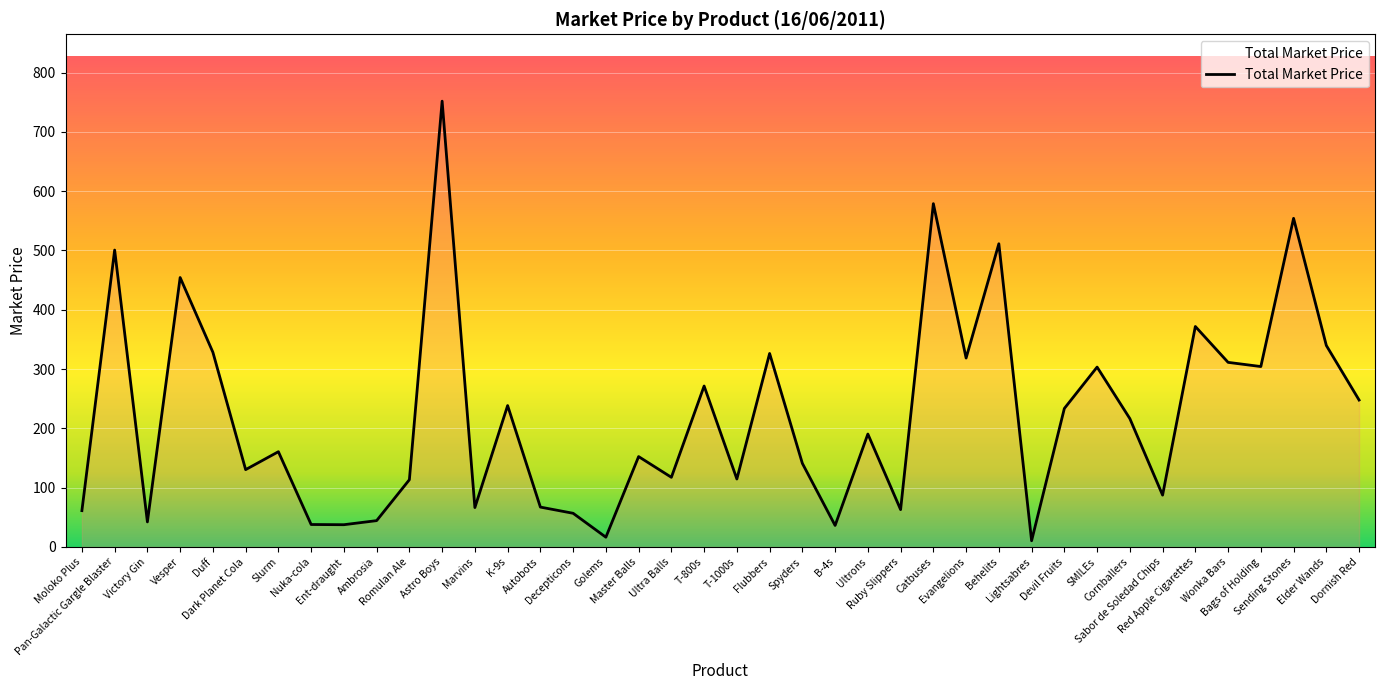

Where does the data first go above 190?

Pan-Galactic Gargle Blaster